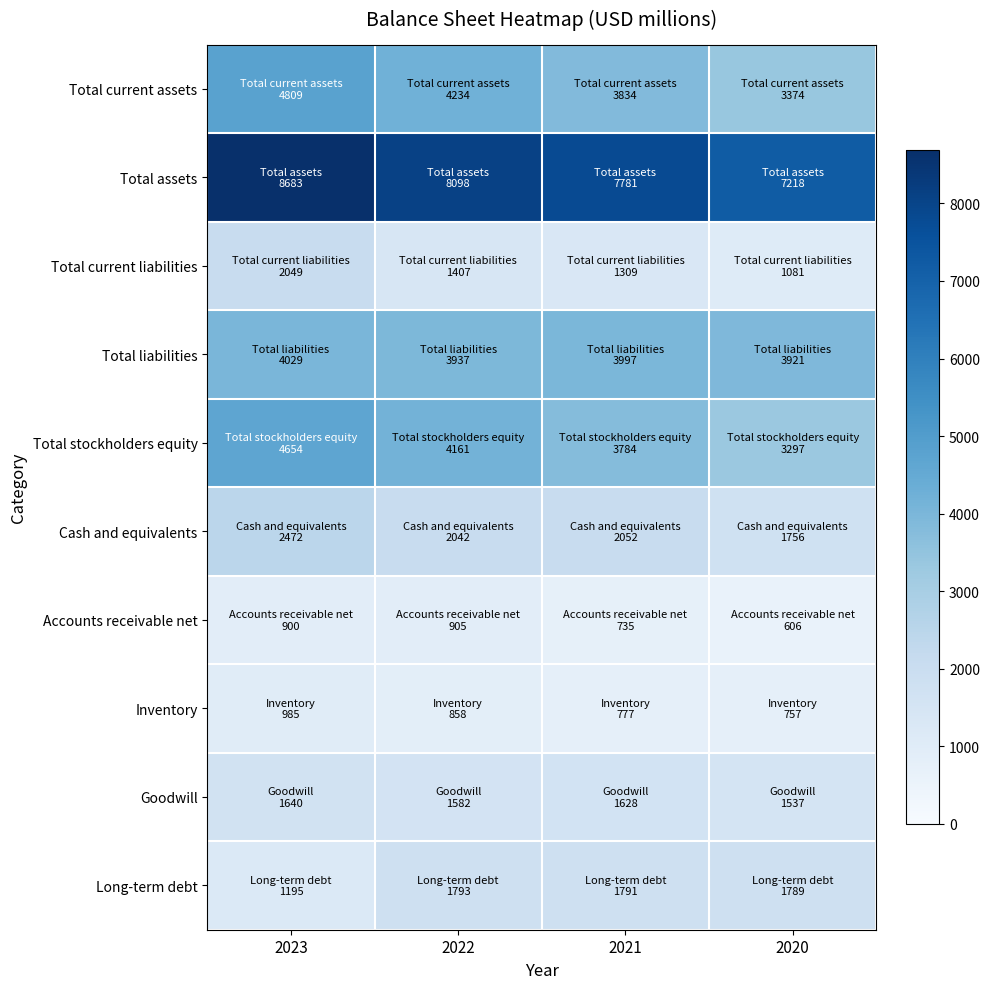

List the series in order of their peak value, lowest first.

Accounts receivable net, Inventory, Goodwill, Long-term debt, Total current liabilities, Cash and equivalents, Total liabilities, Total stockholders equity, Total current assets, Total assets